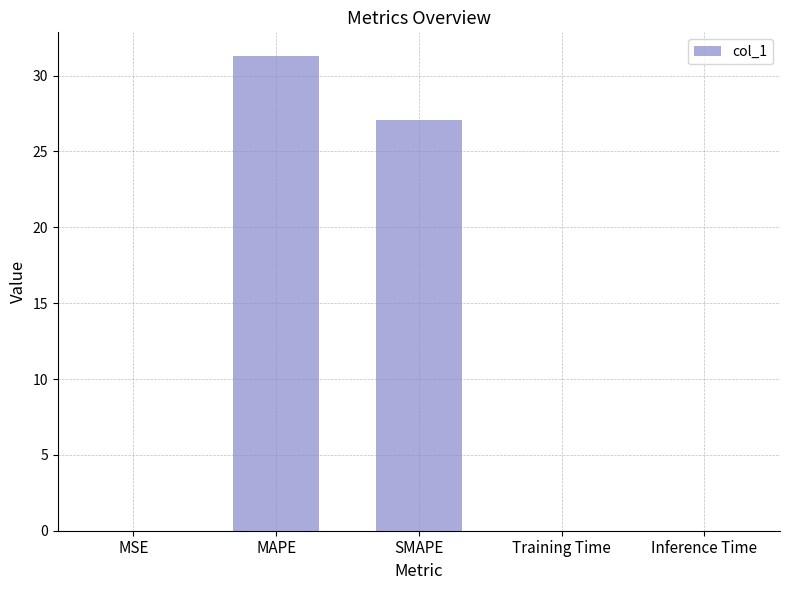

At which label is the value closest to 15?

SMAPE